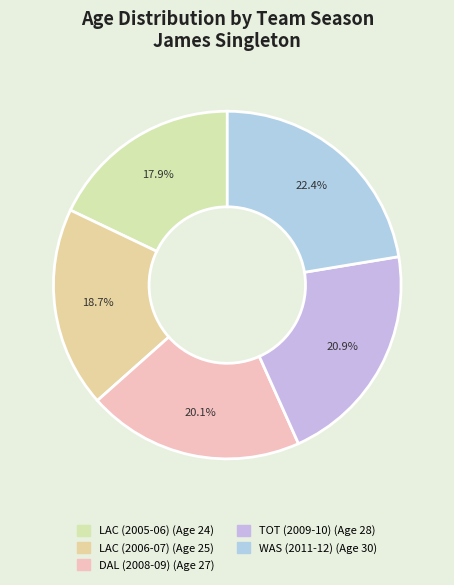

Which slice is the largest?

WAS (2011-12)